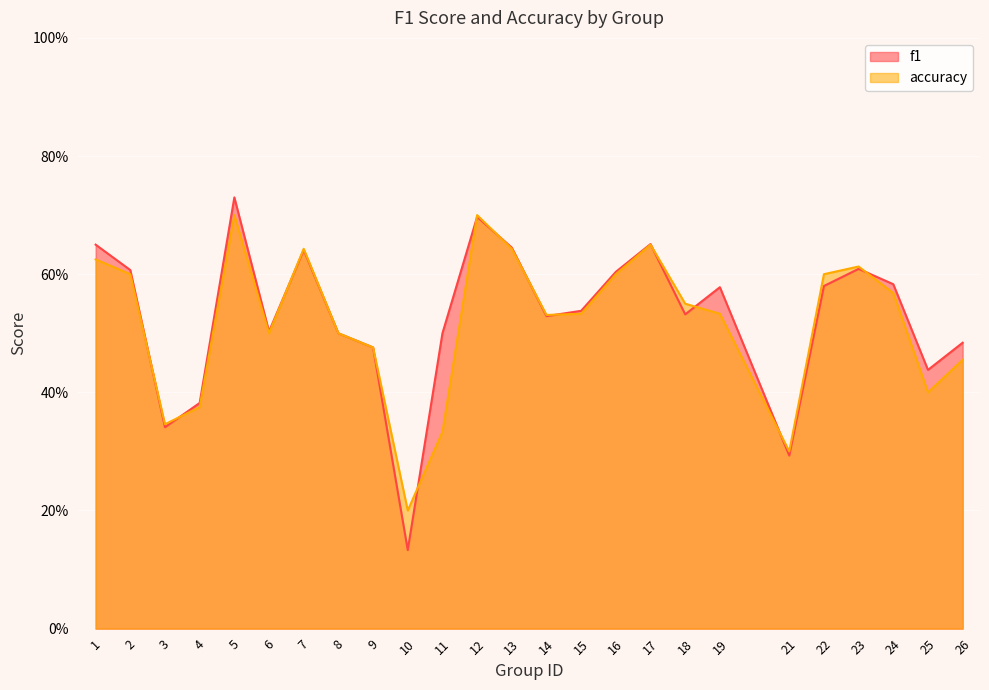

Between which two adjacent categories do f1 and accuracy first intersect?

2 and 3